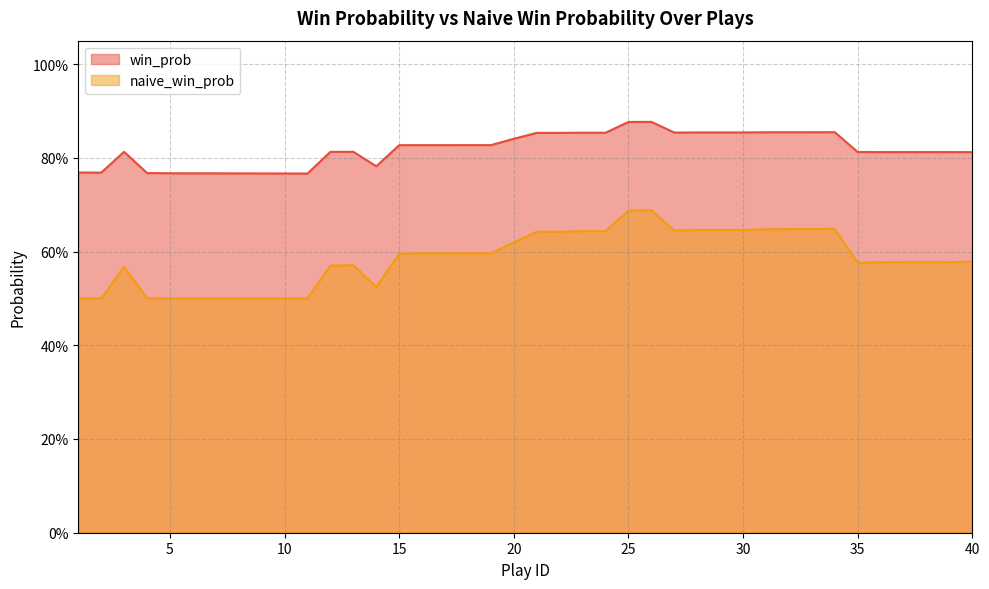

List the series in order of their peak value, highest first.

win_prob, naive_win_prob